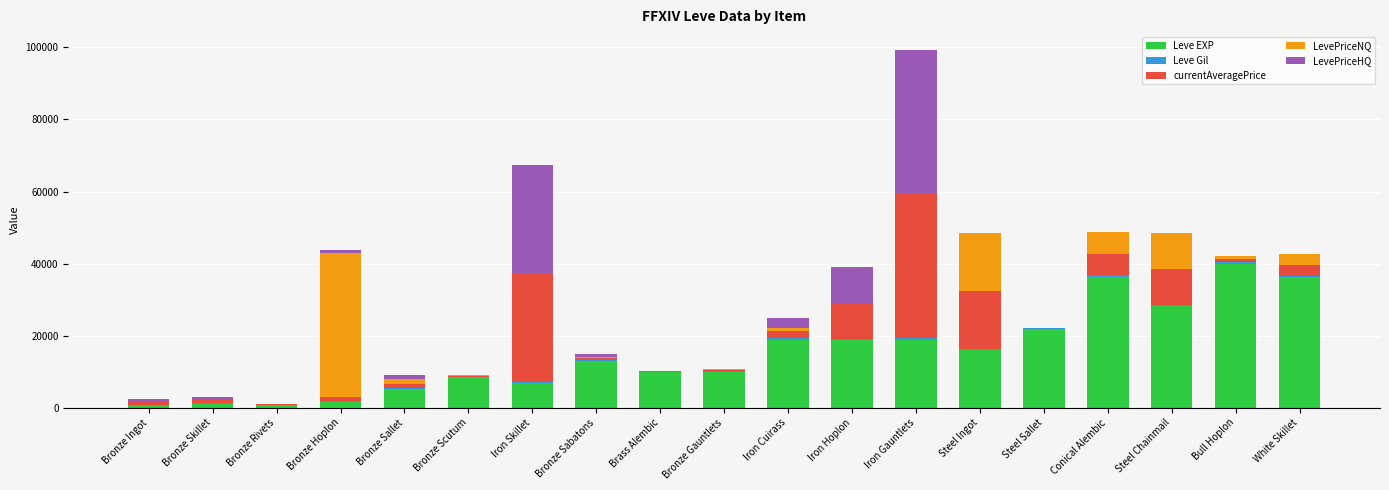

Count the number of categories in the chart.

19